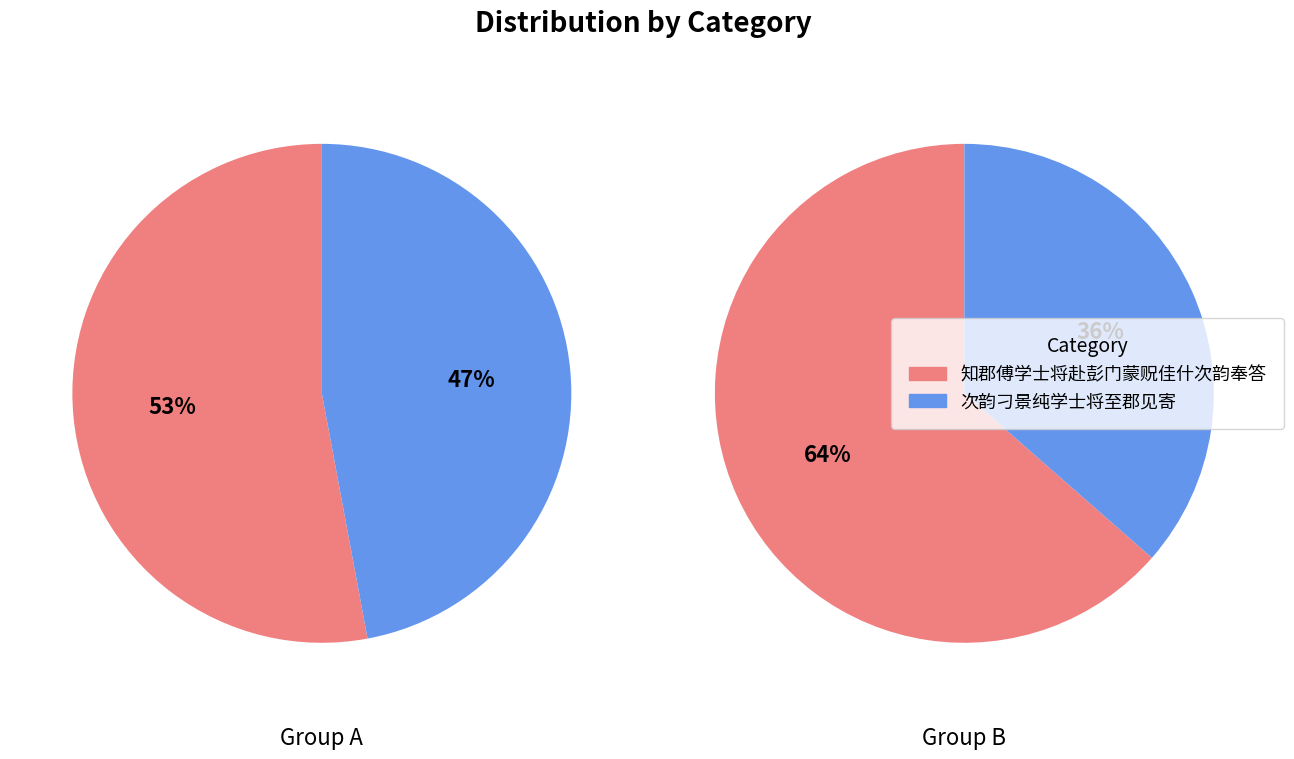

Combined, what portion of the pie is 次韵刁景纯学士将至郡见寄 and 知郡傅学士将赴彭门蒙贶佳什次韵奉答?

100.0%